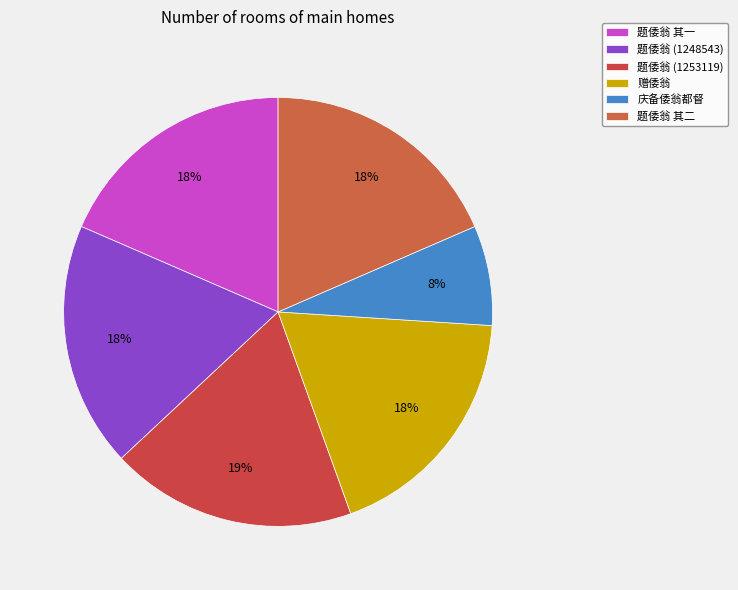

Which has a higher value, 题倭翁 其一 or 题倭翁 其二?

题倭翁 其二